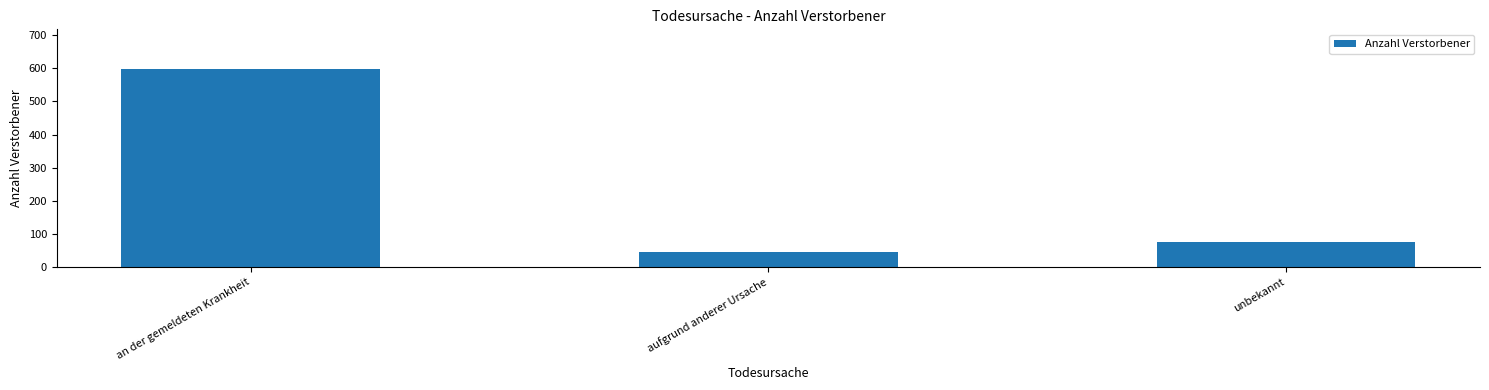

Reading left to right, list all the values displayed in this chart.

598	47	76